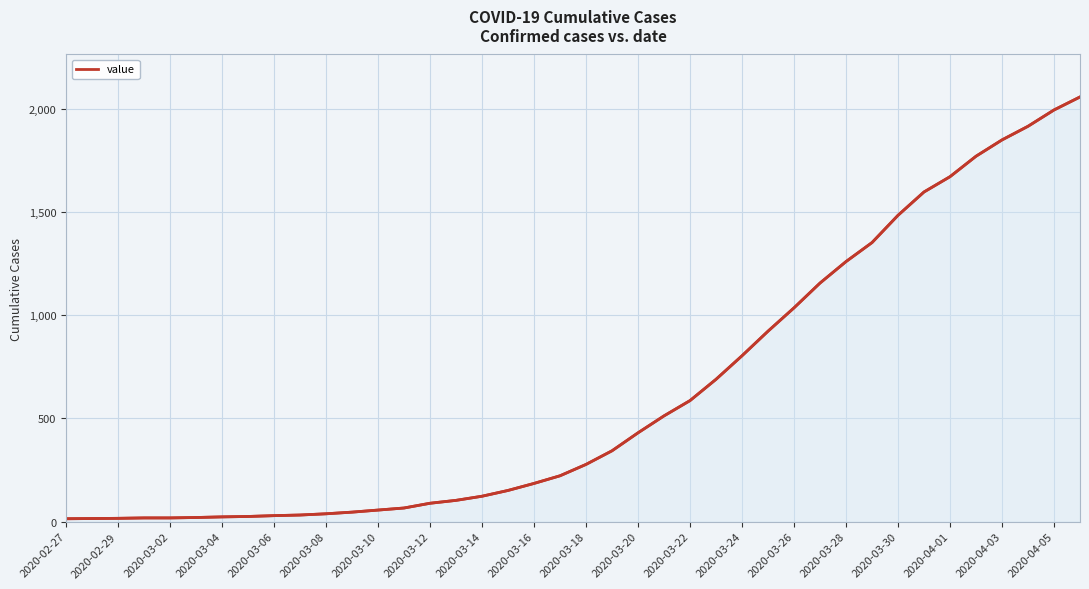

What is the greatest value displayed?

2056